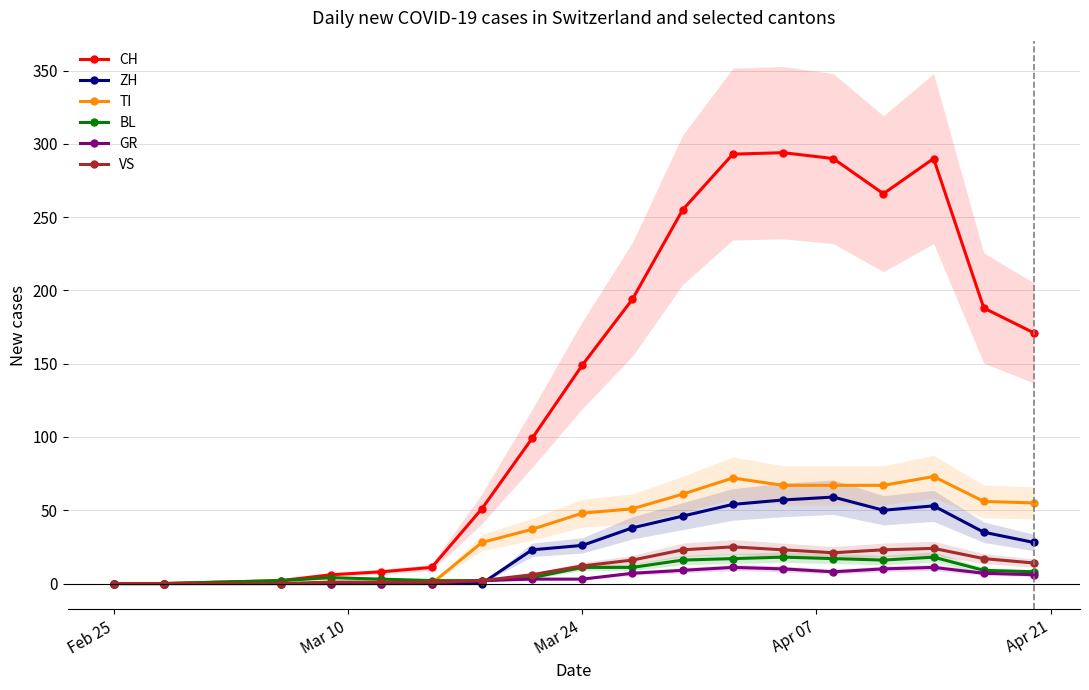

True or false: VS and CH intersect in this chart.

False